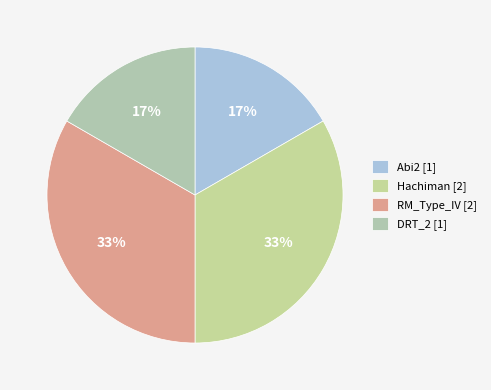

What is the smallest slice in the pie chart?

Abi2